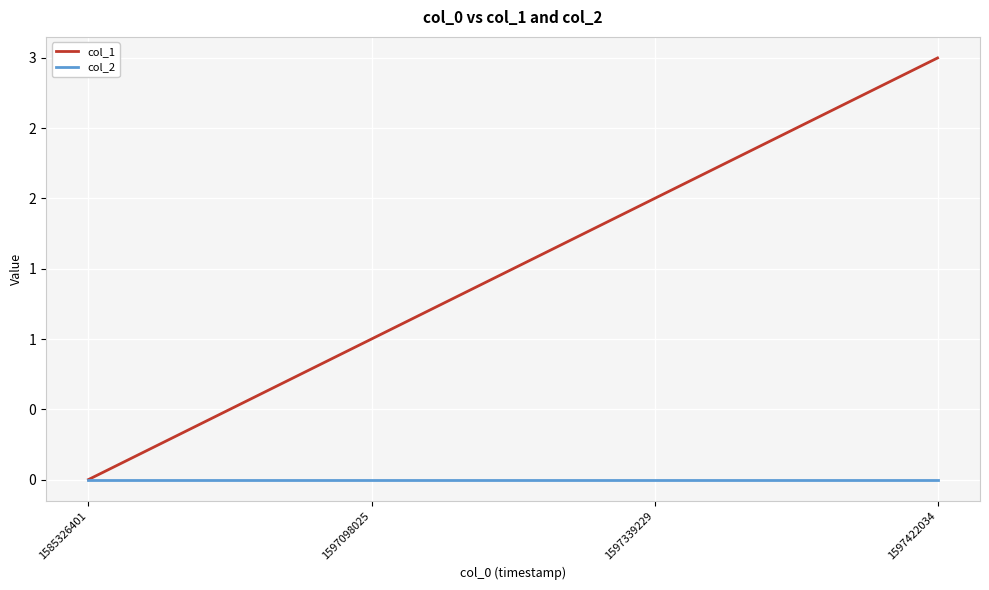

Reading left to right, transcribe all the data shown in this chart.

col_1: 0	1	2	3
col_2: 0	0	0	0